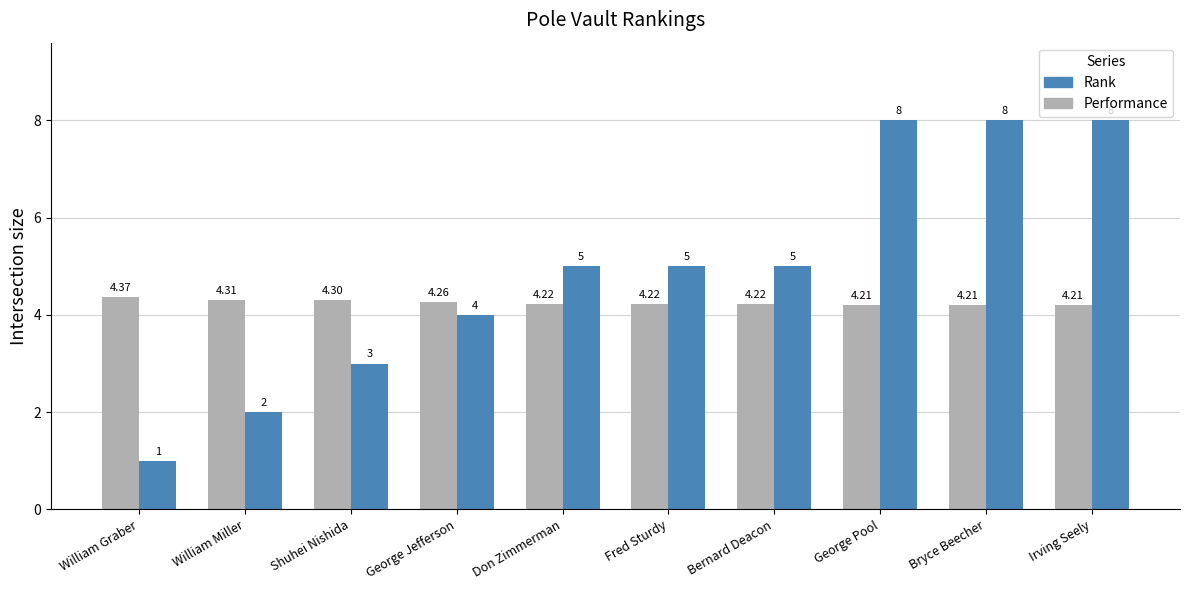

What are all the series names shown in the legend?

Rank, Performance